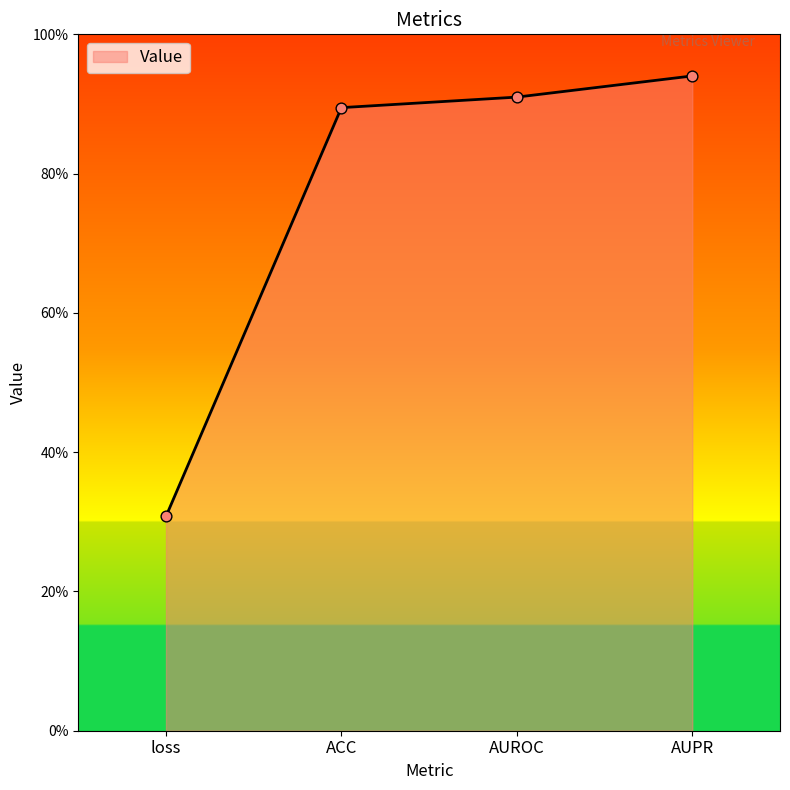

Which has a higher value, AUROC or ACC?

AUROC